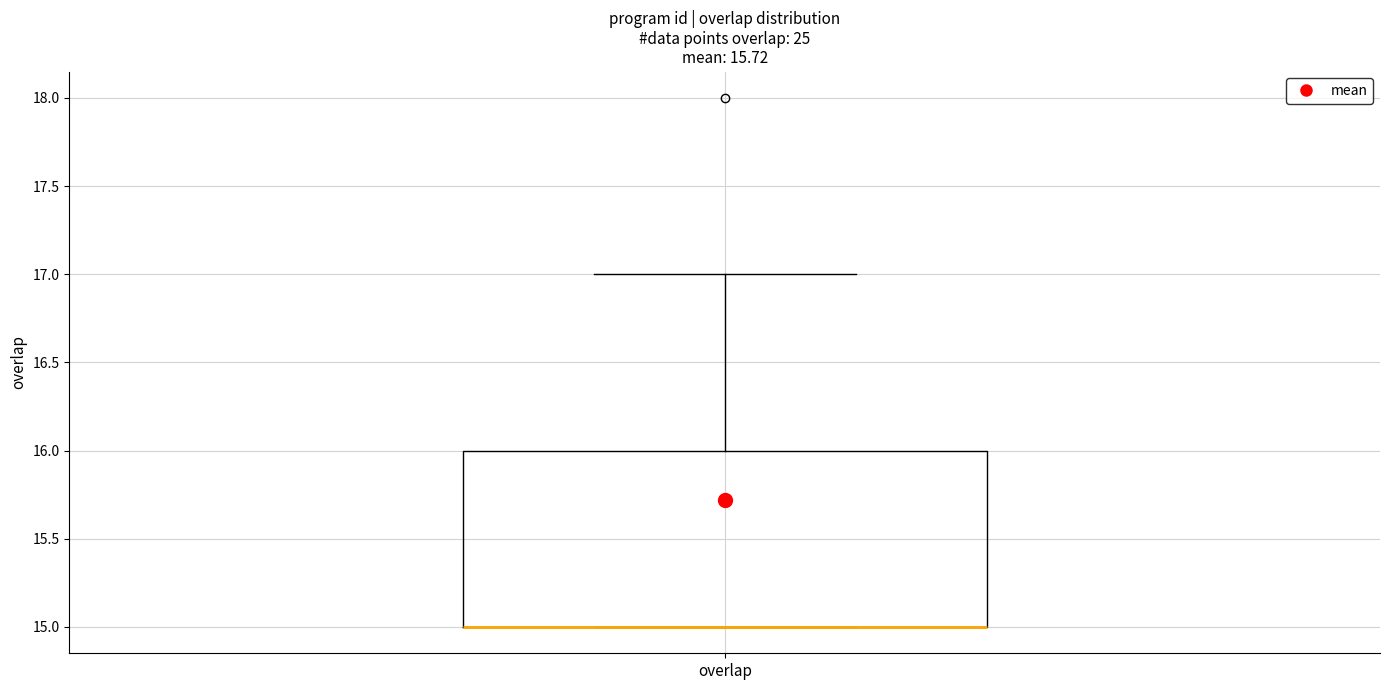

Read this box plot against the y-axis: the position of the median line, the range covered by the box, and the ends of both whiskers. The values are not printed on the chart, so give them approximately, as read against the axis.

median 15 (drawn on the box's lower edge), box 15 to 16, whiskers 15 to 17